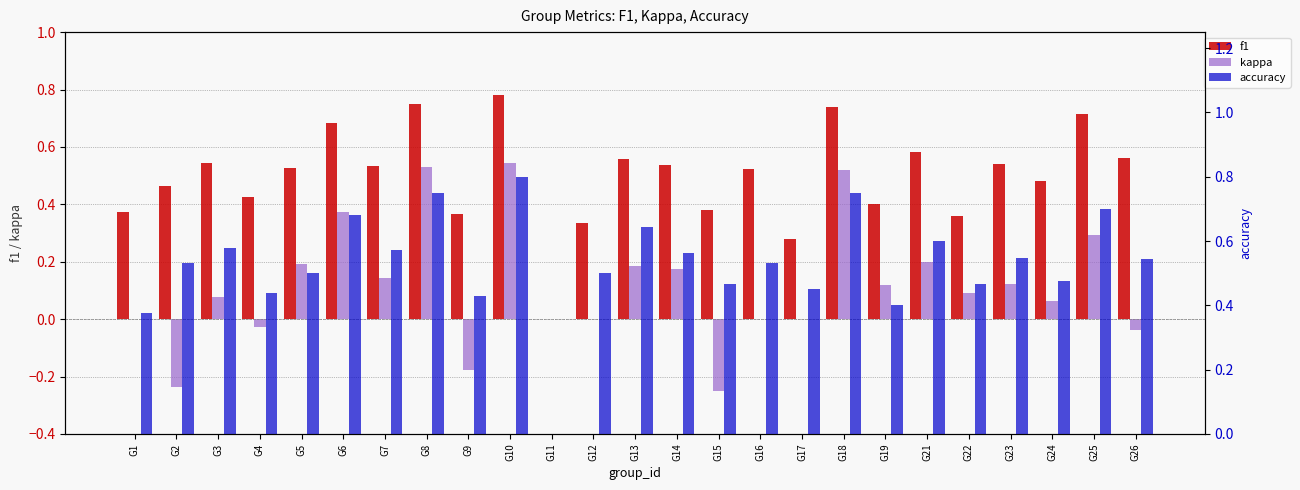

What are all the series names shown in the legend?

f1, kappa, accuracy